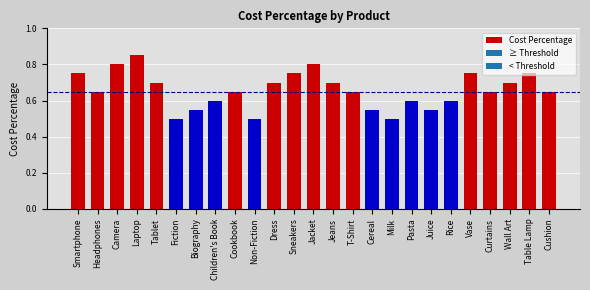

What is the sum of the values at Smartphone and Cereal?

1.3